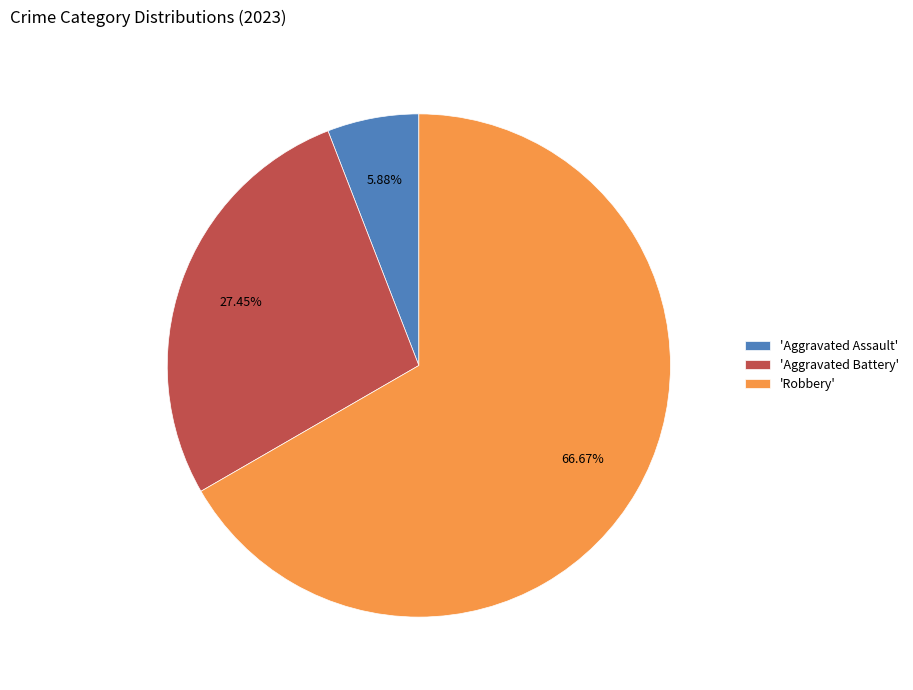

Which category has the smallest portion of the pie?

'Aggravated Assault'